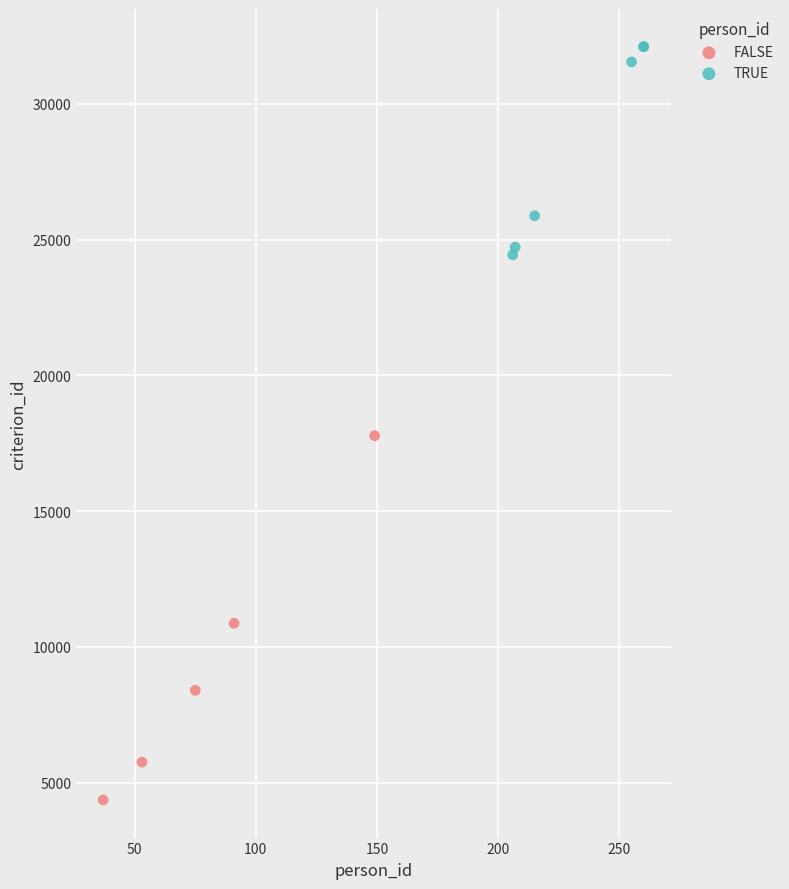

Which series contains the highest Y value?

TRUE